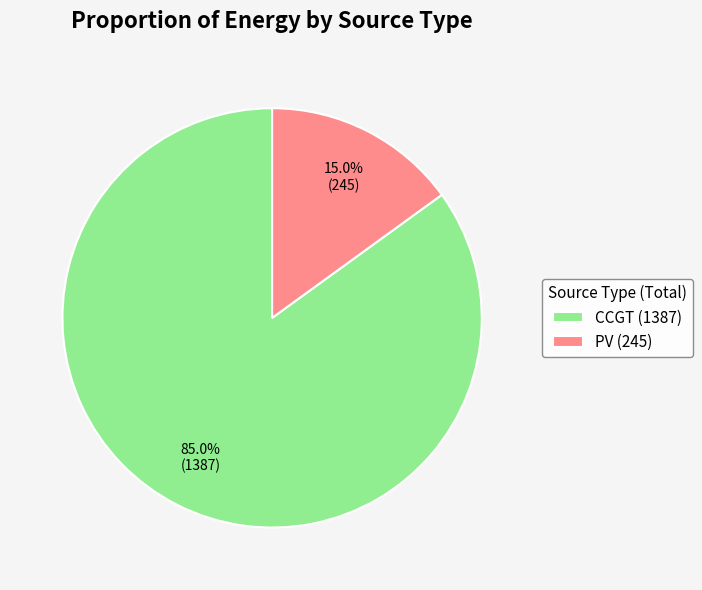

What is the majority slice?

CCGT (1387)